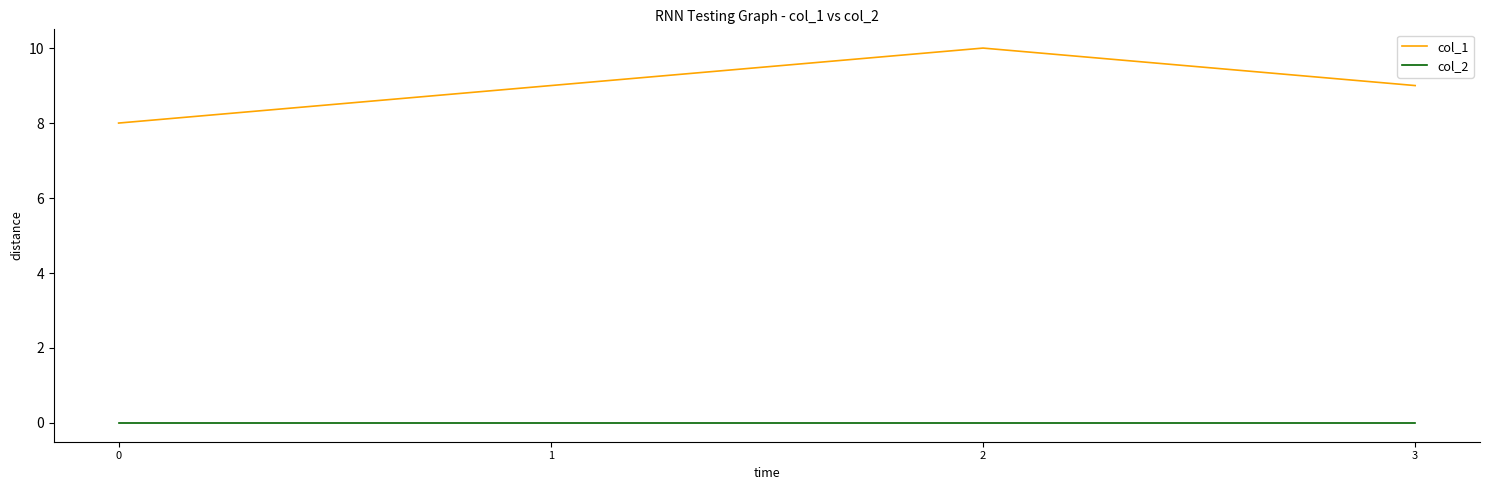

The value of col_1 at 3 is 2. True or false?

False